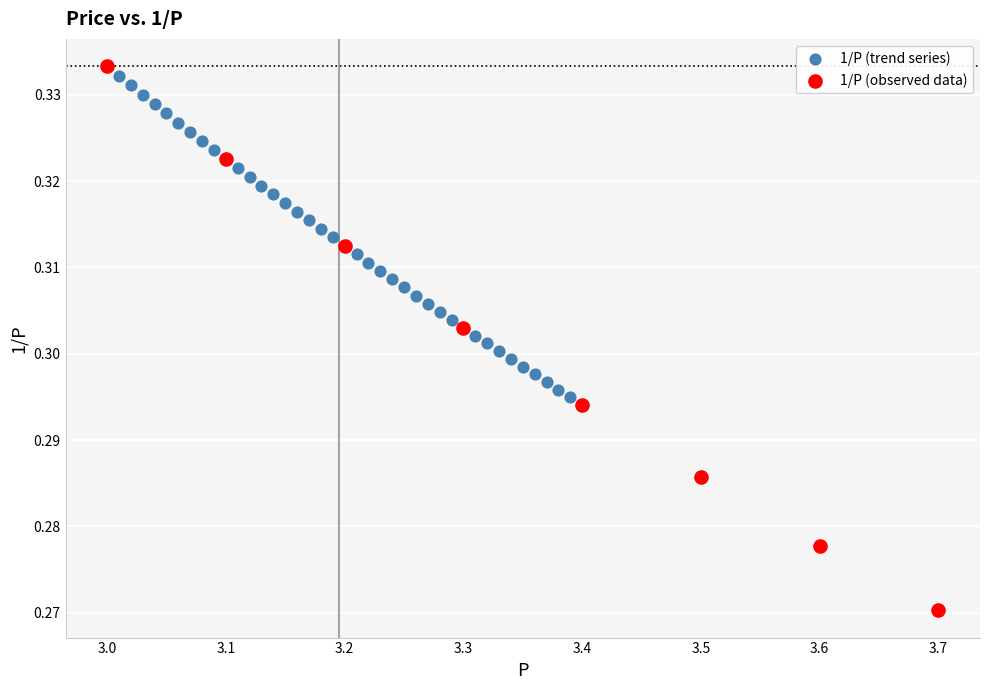

Which series contains the lowest Y value?

1/P (observed data)